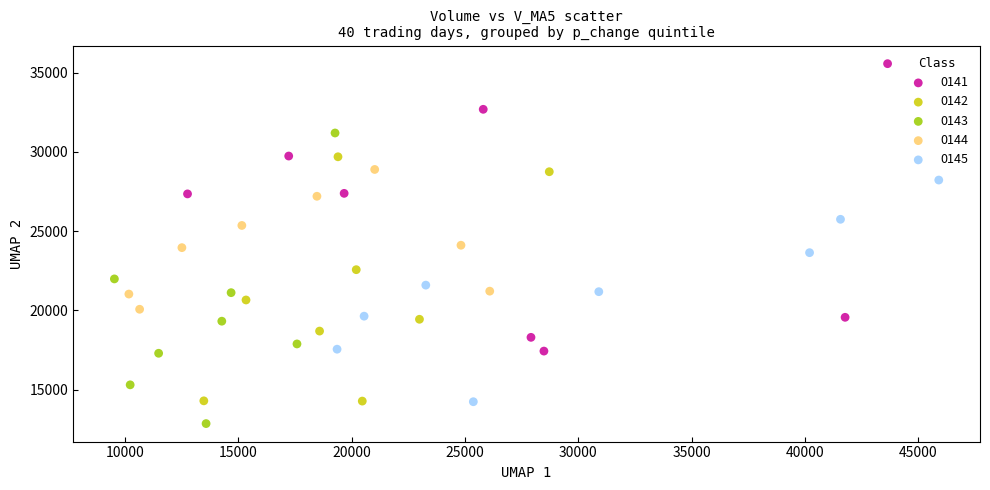

Which series reaches the minimum Y coordinate?

0143